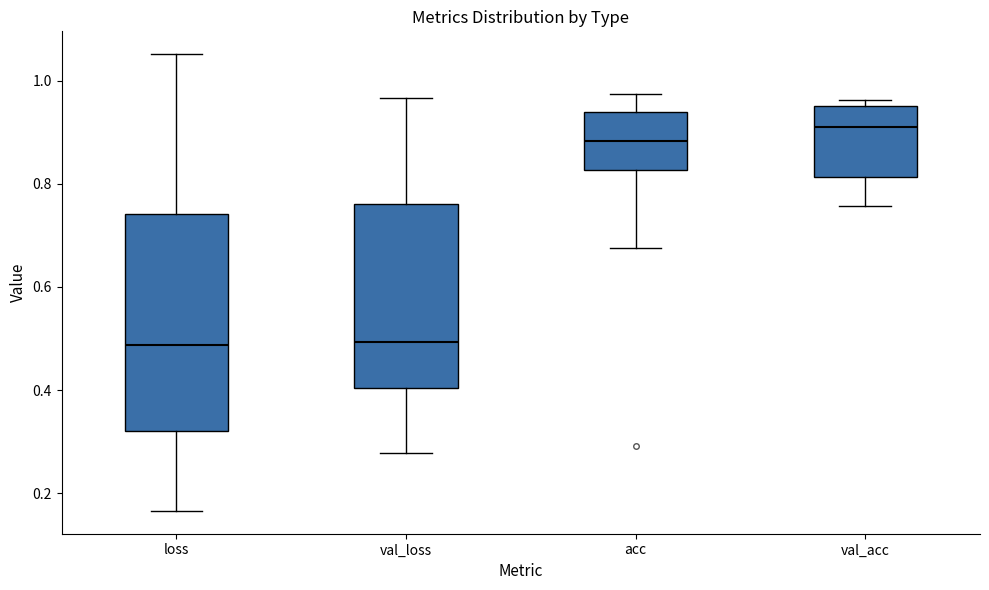

Where is the lower edge of the box for val_loss on the y-axis? The values are not printed on the chart, so give them approximately, as read against the axis.

0.40